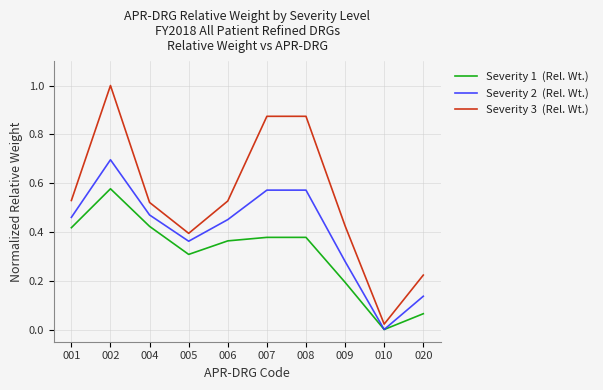

What is the maximum value shown in the chart?

1.0